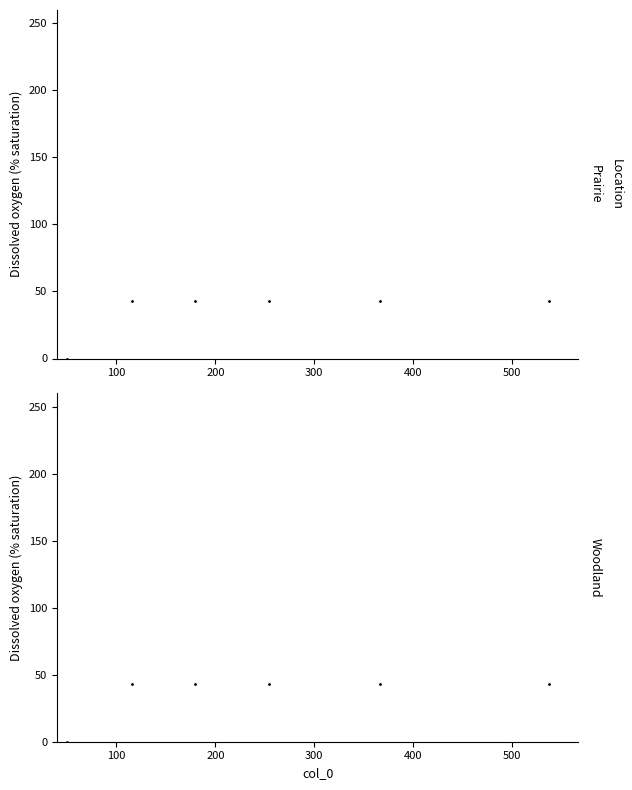

Between 100 and 300, which is larger?

100